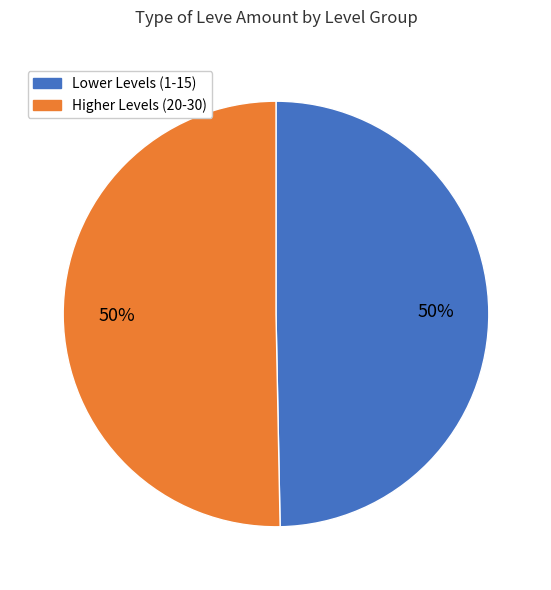

To the nearest percent, what is the average slice percentage?

50%